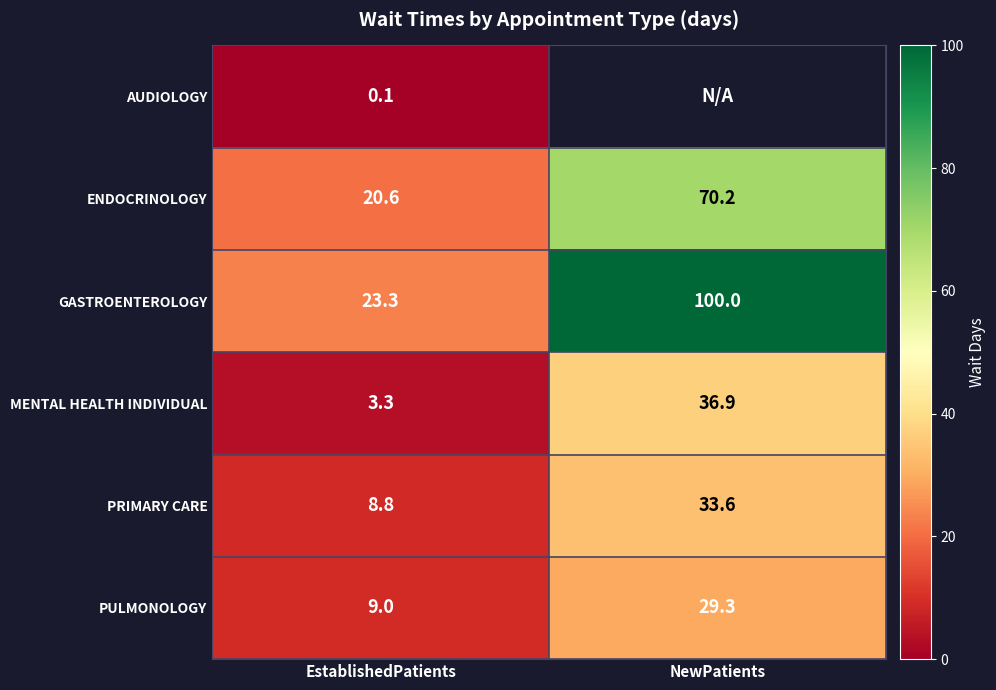

Rank the categories by GASTROENTEROLOGY value from lowest to highest.

EstablishedPatients, NewPatients